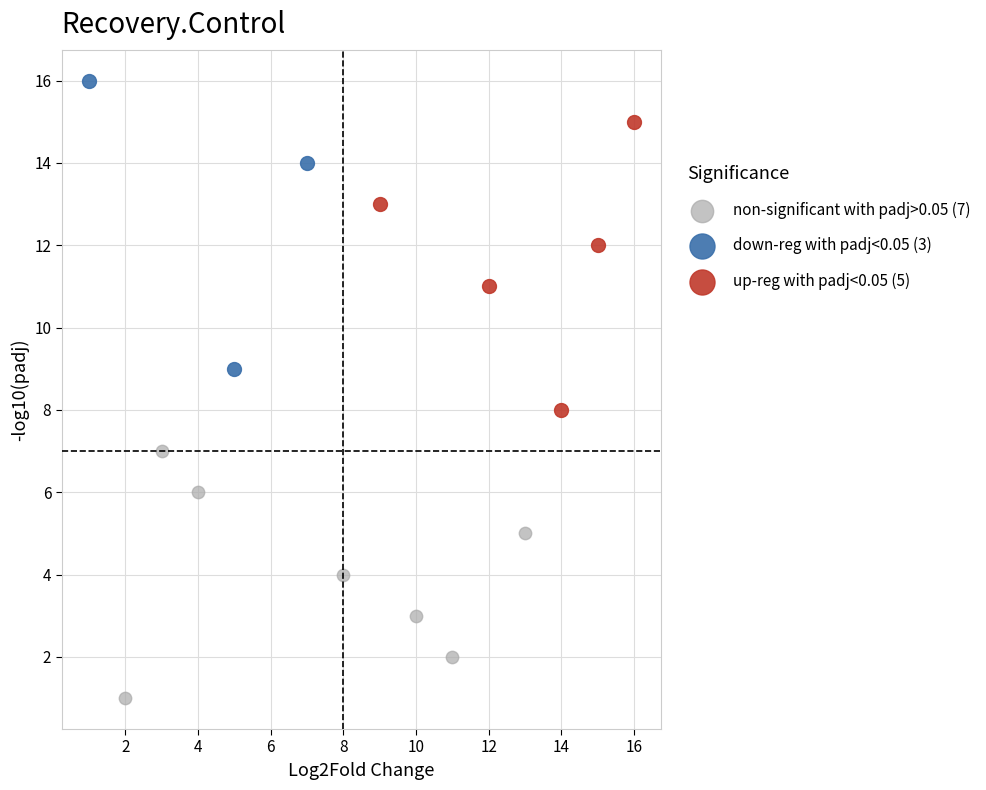

Which series contains the lowest Y value?

non-significant with padj>0.05 (7)